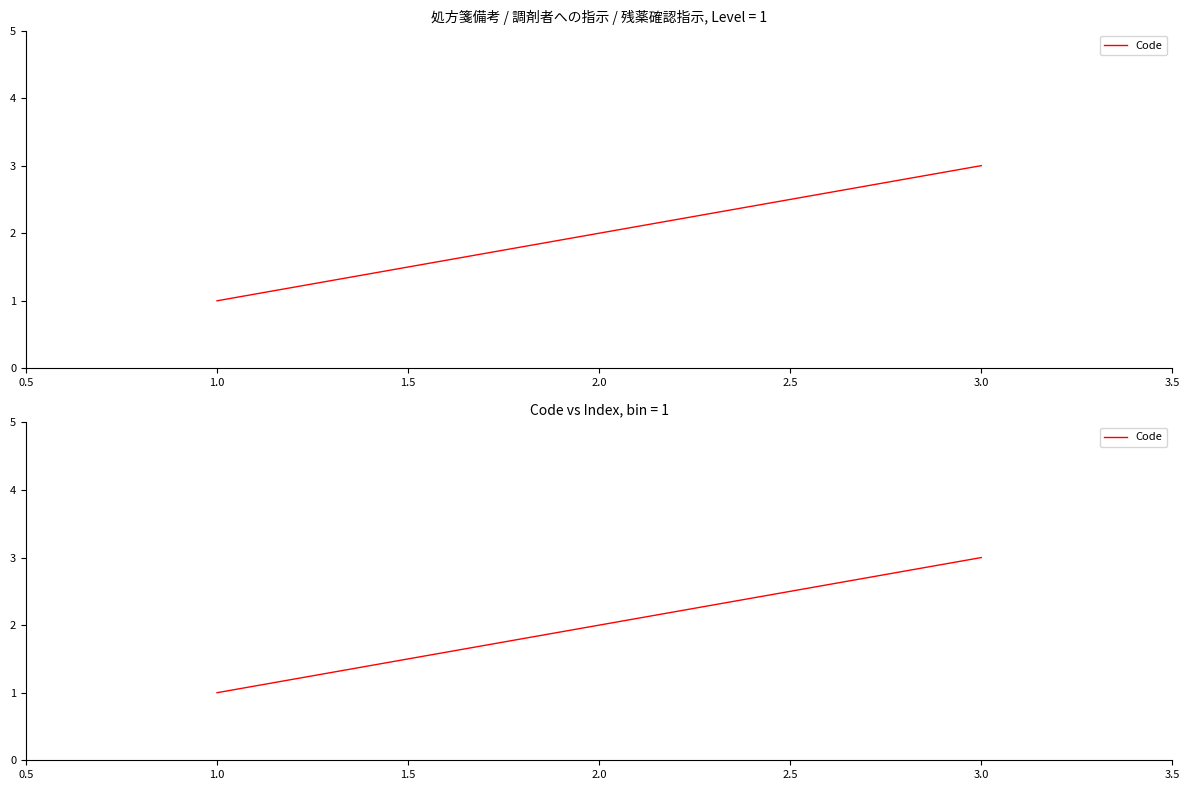

What is the ratio of the value at 3.0 to the value at 1.0?

3.0